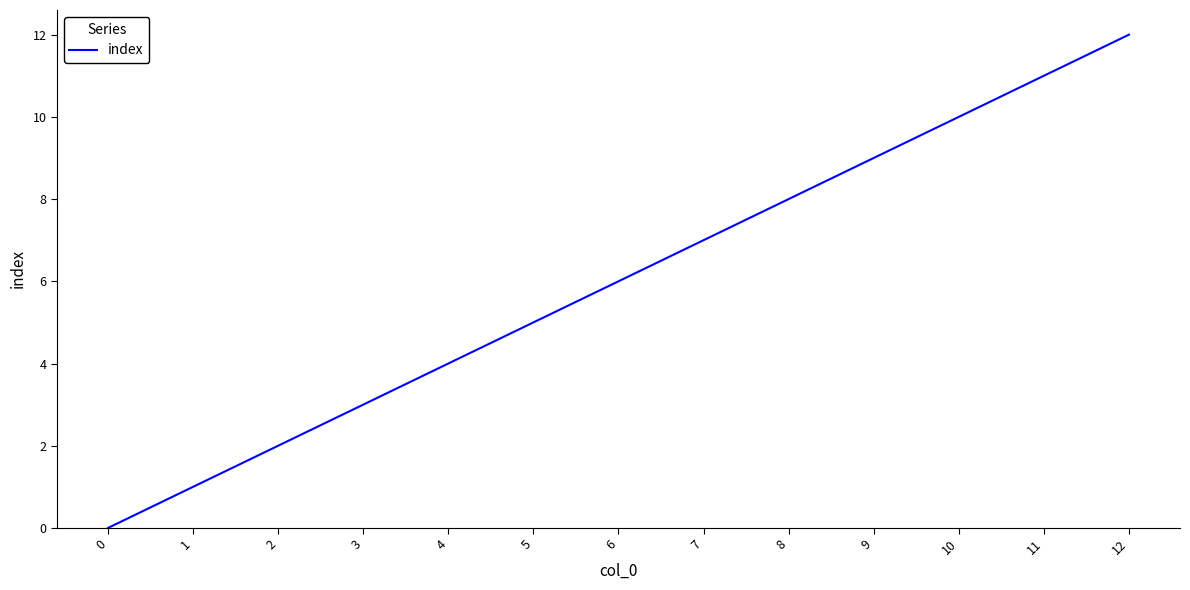

How many categories are shown in the chart?

13